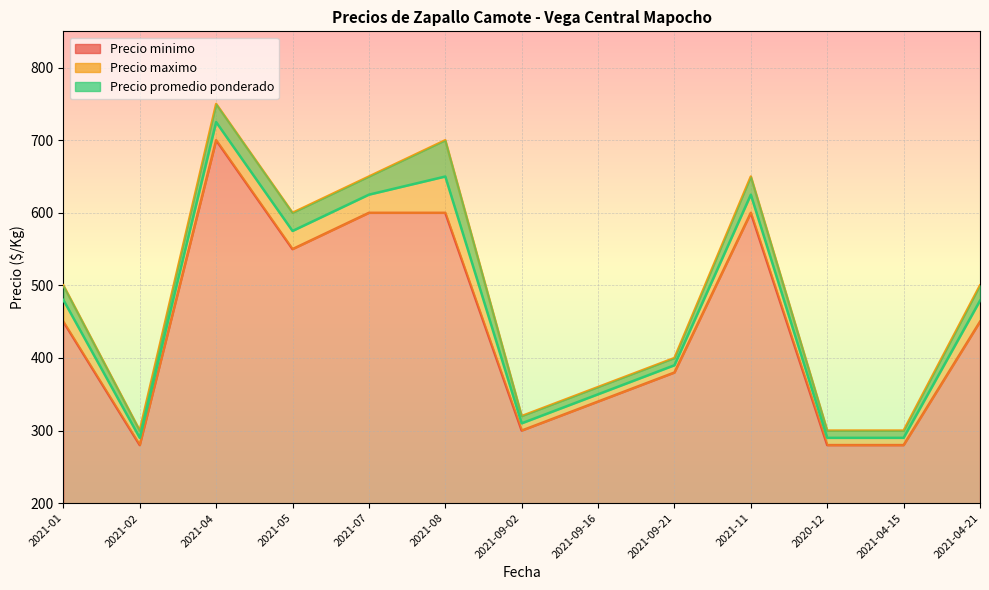

Reading right to left, list all the values displayed in this chart.

Precio minimo: 2021-04-21=450	2021-04-15=280	2020-12=280	2021-11=600	2021-09-21=380	2021-09-16=340	2021-09-02=300	2021-08=600	2021-07=600	2021-05=550	2021-04=700	2021-02=280	2021-01=450
Precio maximo: 2021-04-21=500	2021-04-15=300	2020-12=300	2021-11=650	2021-09-21=400	2021-09-16=360	2021-09-02=320	2021-08=700	2021-07=650	2021-05=600	2021-04=750	2021-02=300	2021-01=500
Precio promedio ponderado: 2021-04-21=479	2021-04-15=290	2020-12=290	2021-11=625	2021-09-21=390	2021-09-16=350	2021-09-02=310	2021-08=650	2021-07=625	2021-05=575	2021-04=725	2021-02=290	2021-01=480